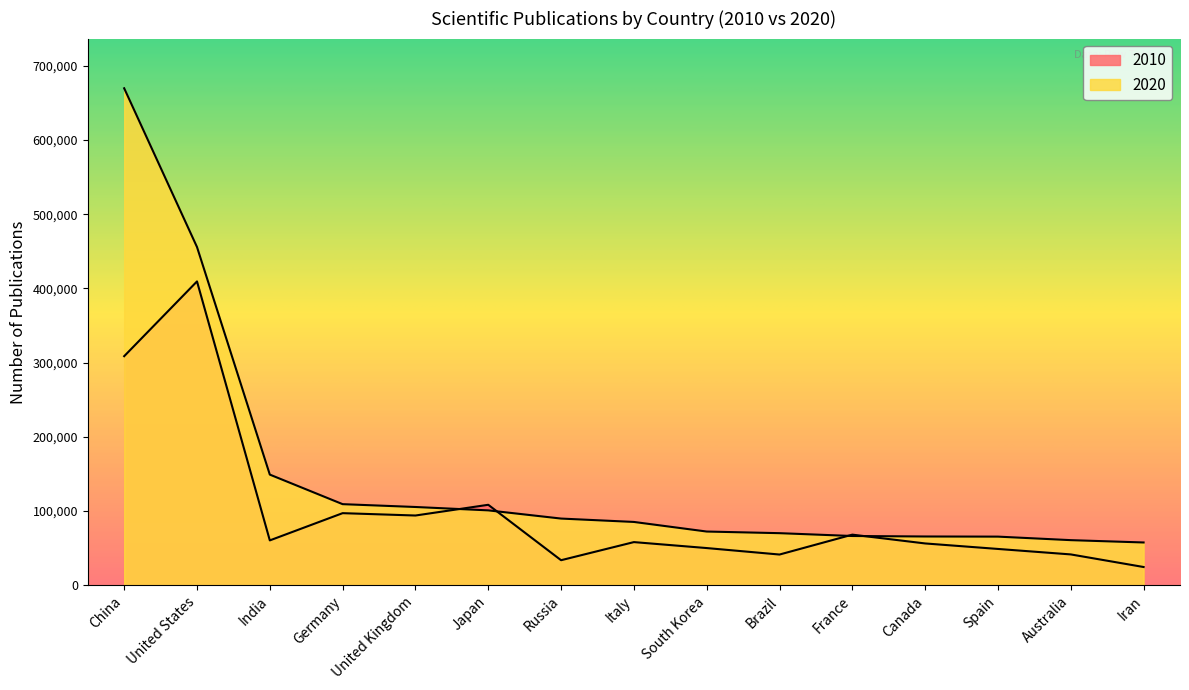

How many distinct data groups are displayed?

2